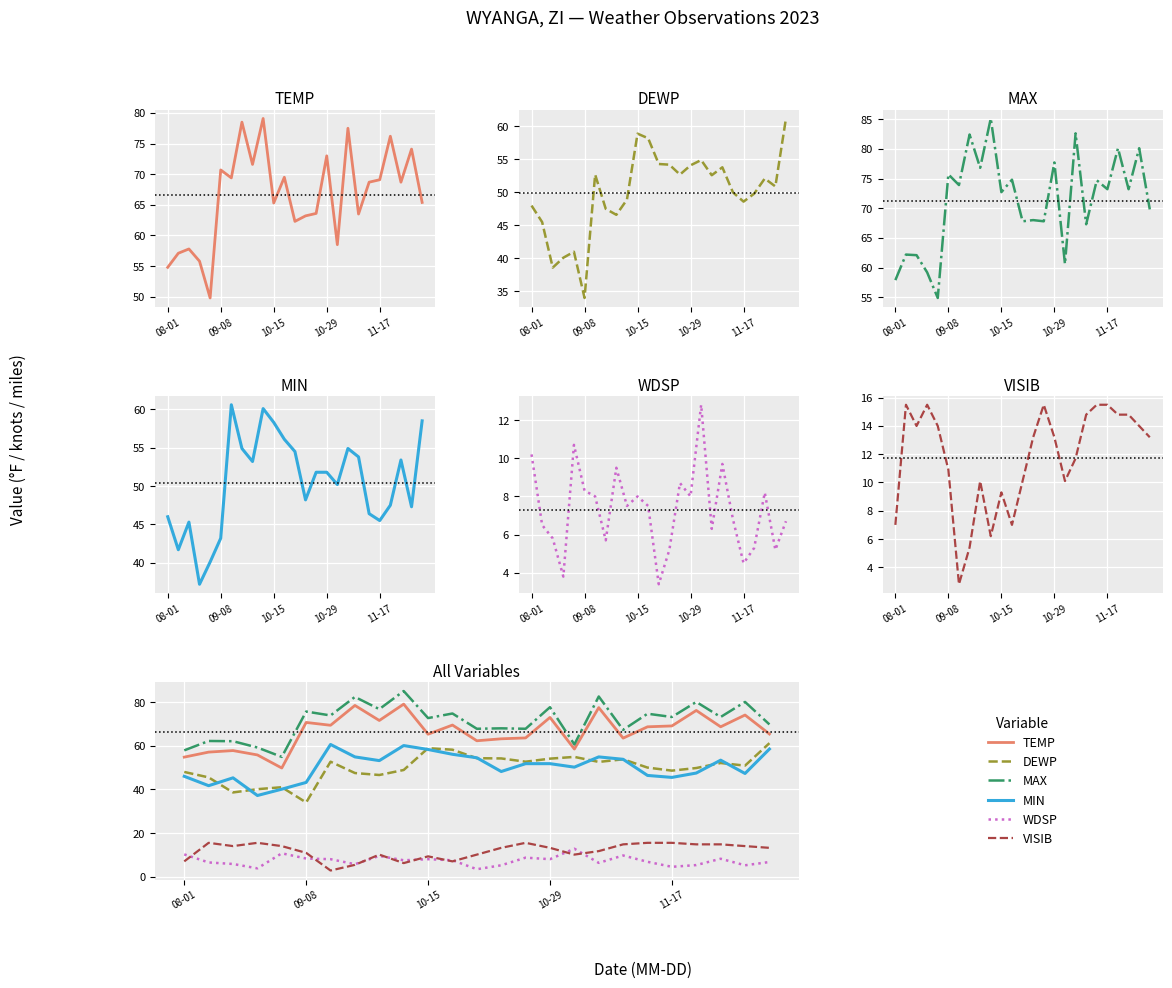

What are all the series names shown in the legend?

TEMP, DEWP, MAX, MIN, WDSP, VISIB